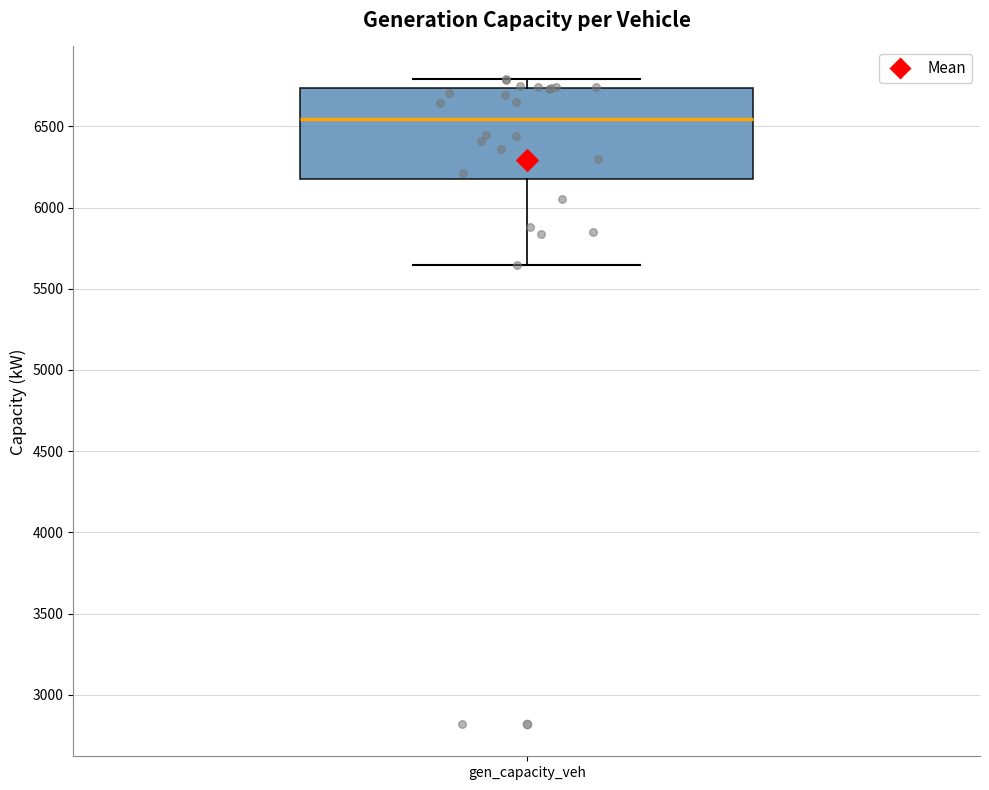

Read this box plot against the y-axis: the position of the median line, the range covered by the box, and the ends of both whiskers. The values are not printed on the chart, so give them approximately, as read against the axis.

median 6550, box 6150 to 6750, whiskers 5650 to 6800